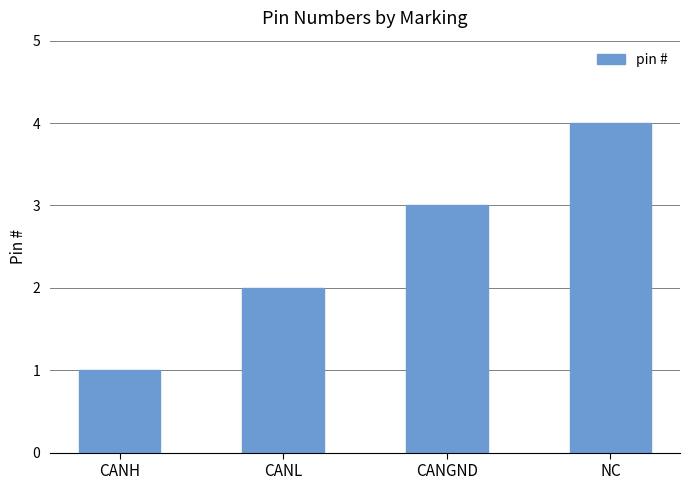

Approximately how many times larger is the value at NC compared to CANGND?

1.3